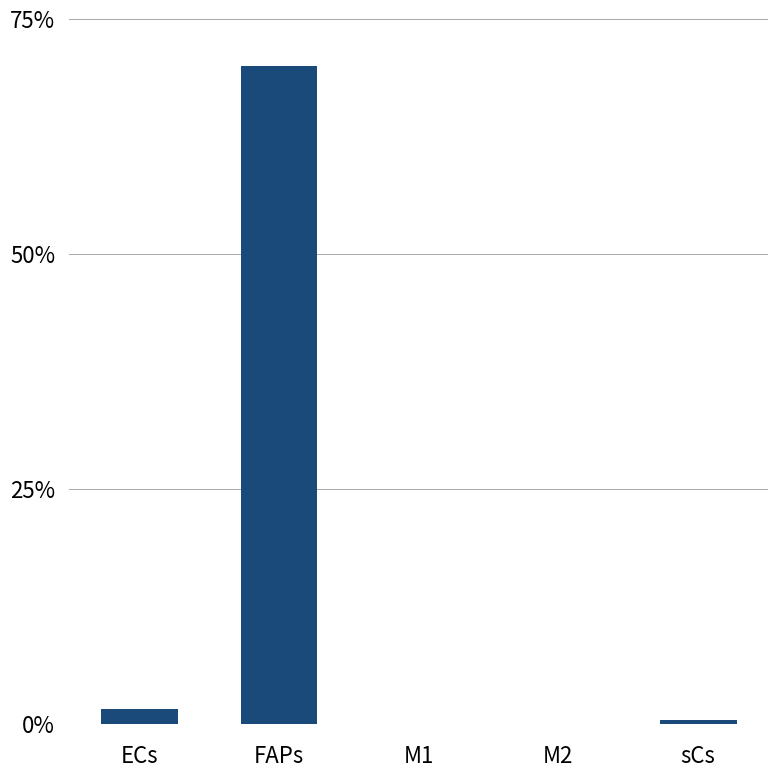

What is the change in value from FAPs to sCs?

-69.6